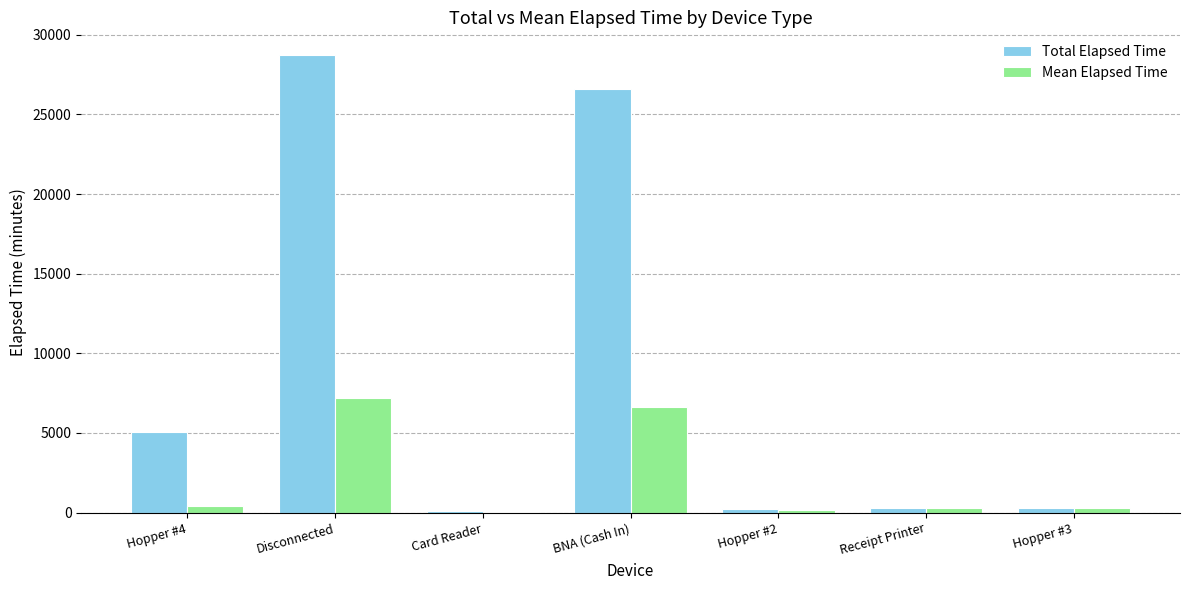

What is the difference between the Mean Elapsed Time values at Disconnected and Receipt Printer?

6906